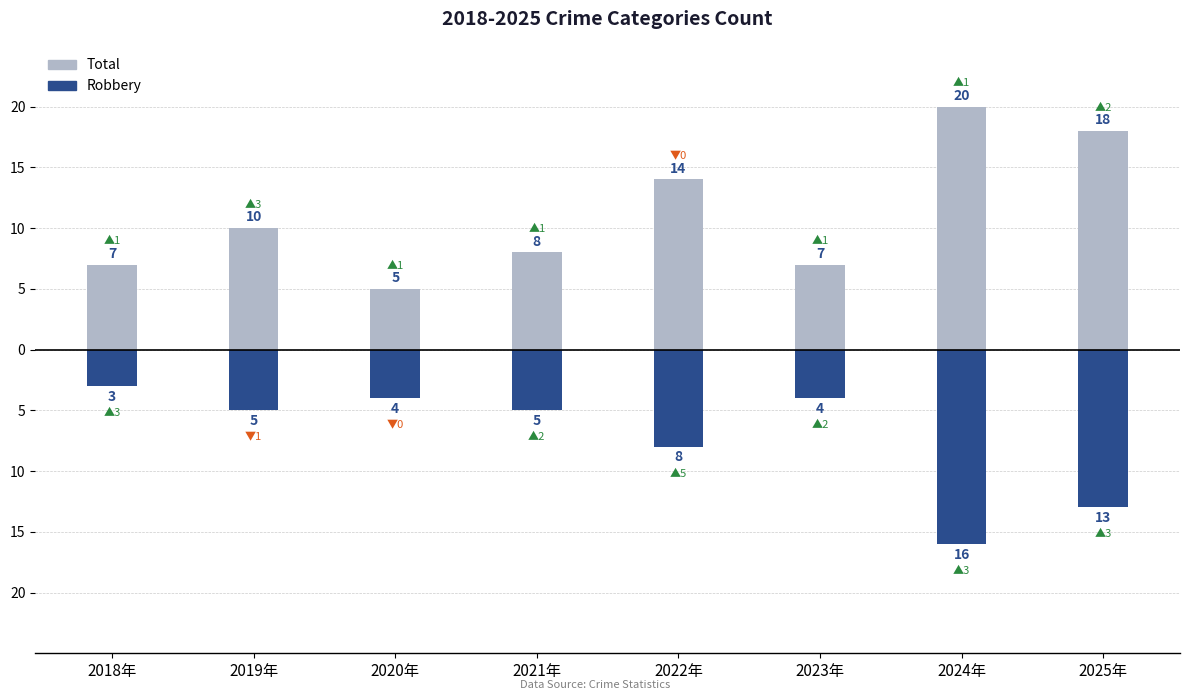

How many data points in Robbery are above -5?

3